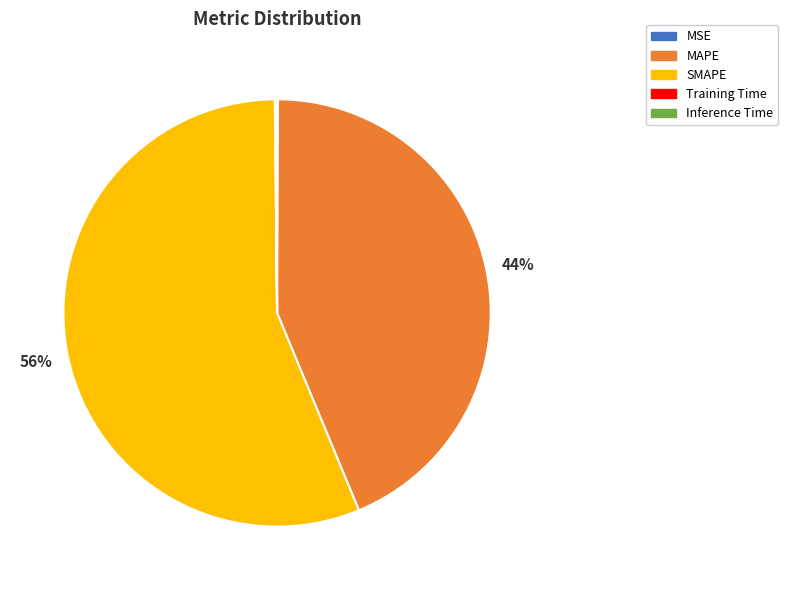

Is it true that SMAPE is 68% of the pie?

False